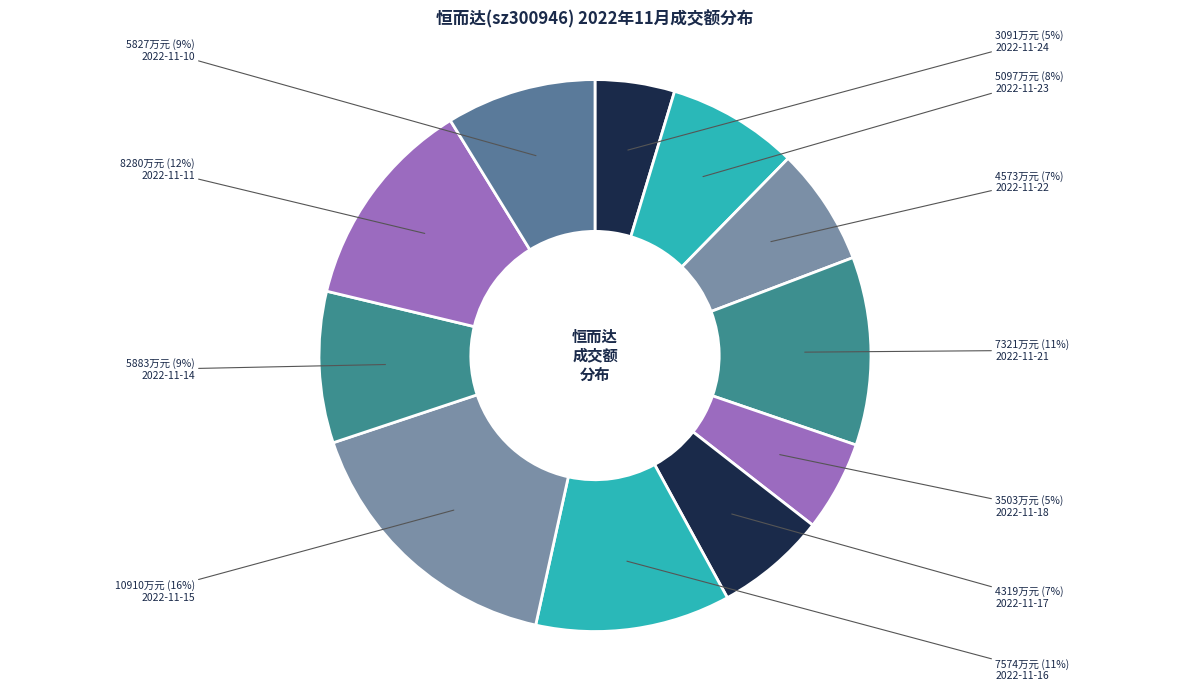

Does any single category account for the majority?

No